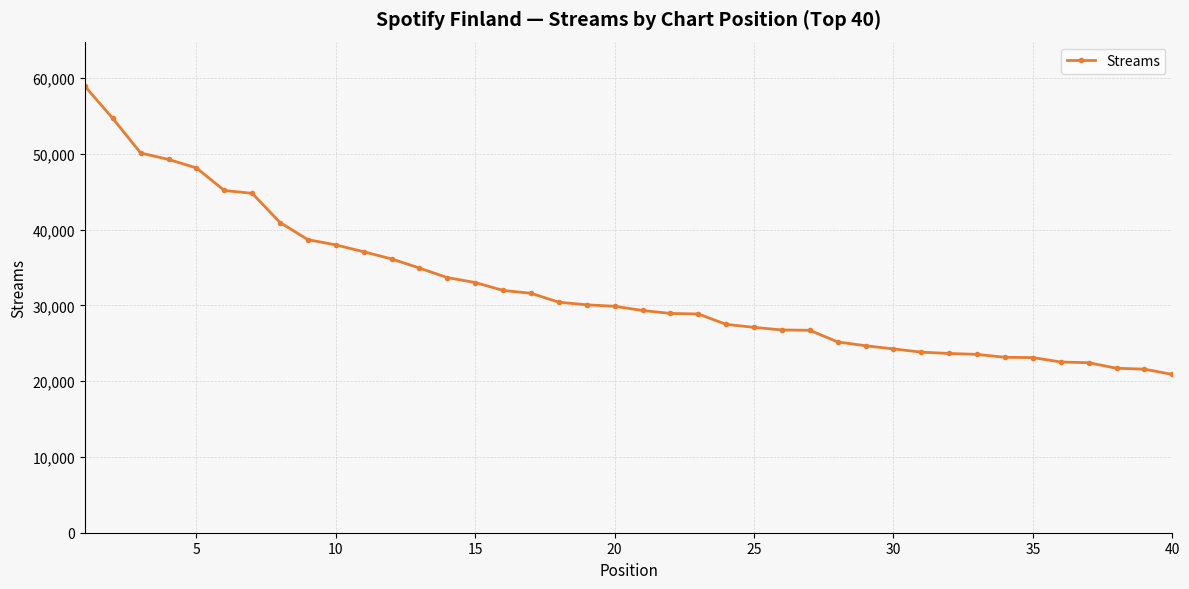

What is the smallest value displayed?

20890